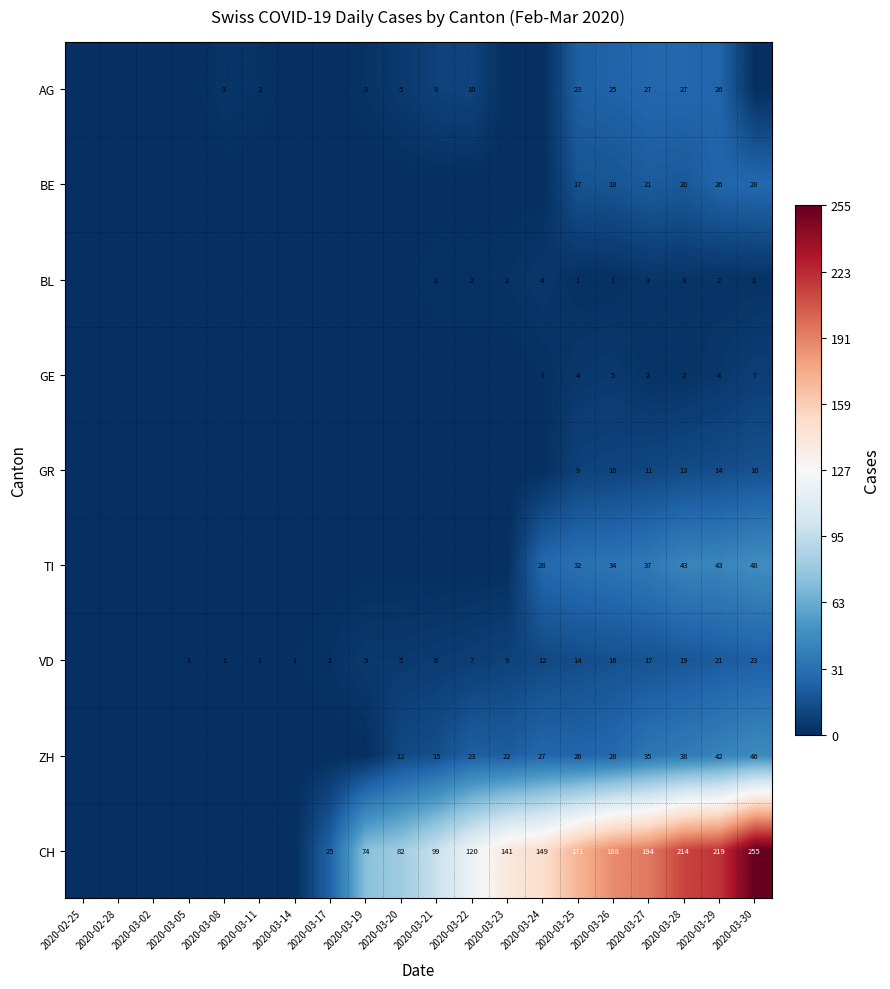

What is the total value across all series at 2020-03-29?

397